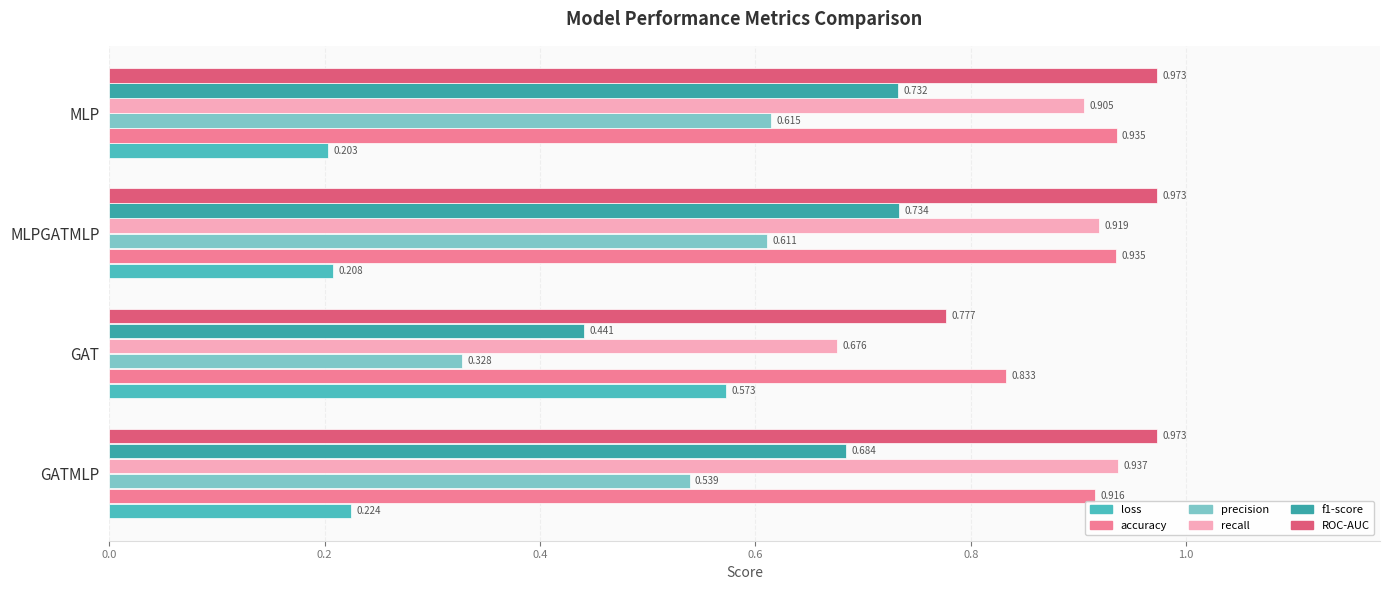

Rank the categories by recall value from highest to lowest.

GATMLP, MLPGATMLP, MLP, GAT